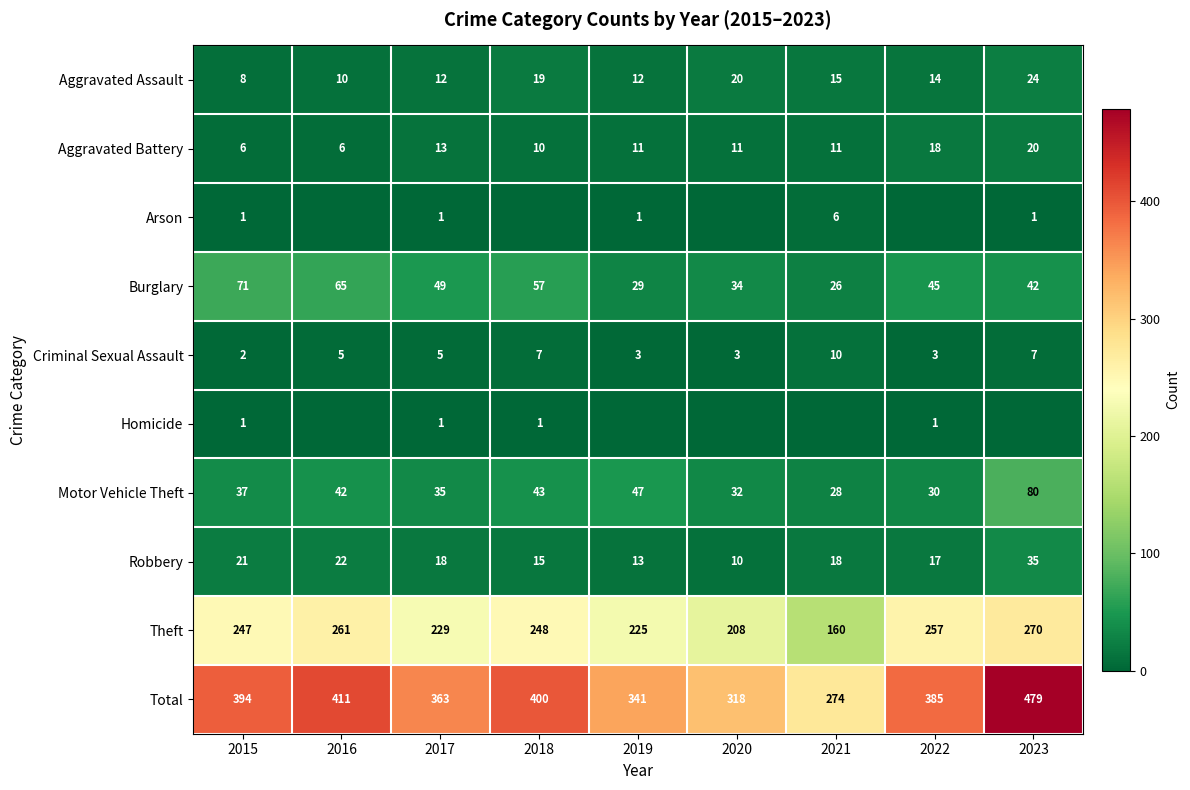

Is it true that Aggravated Assault equals 5 at 2015?

False